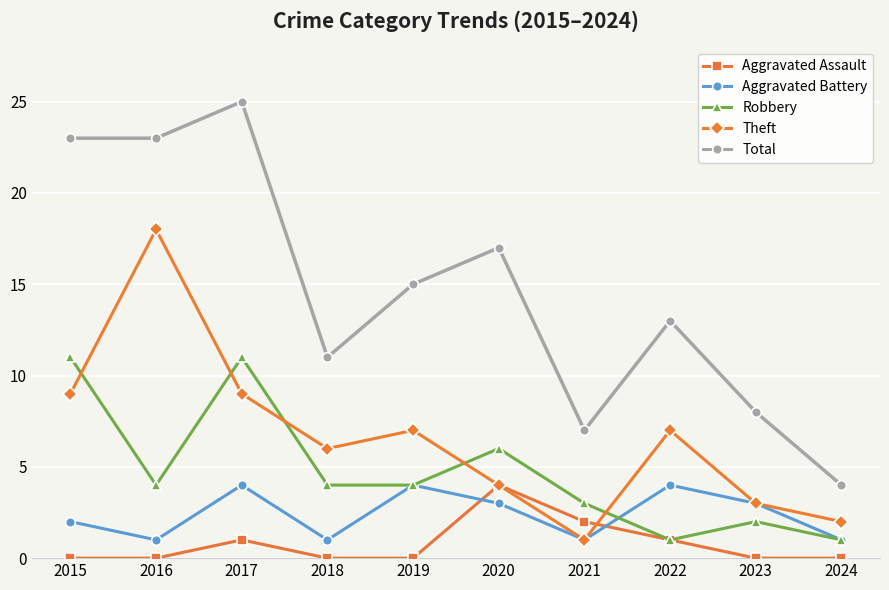

Which series has the largest range (max minus min)?

Total